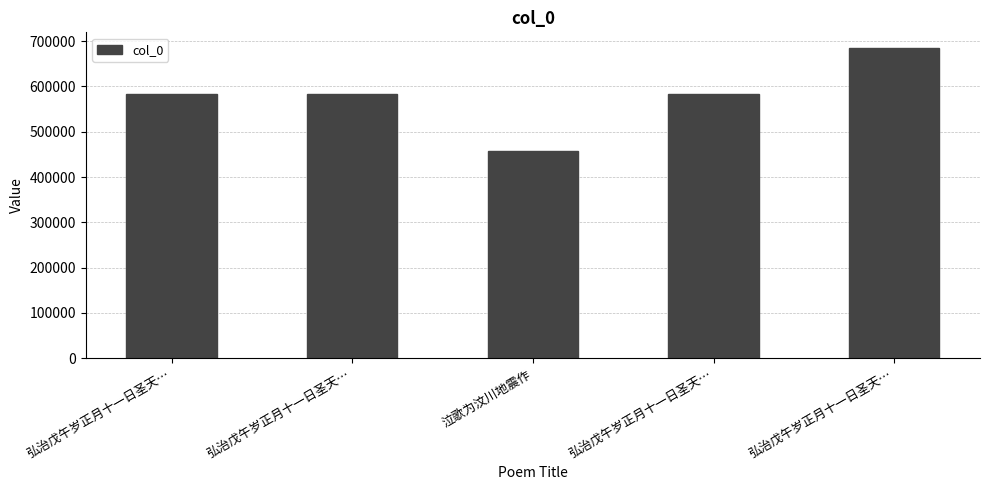

Between 弘治戊午岁正月十一日圣天… and 弘治戊午岁正月十一日圣天…, which is larger?

弘治戊午岁正月十一日圣天…